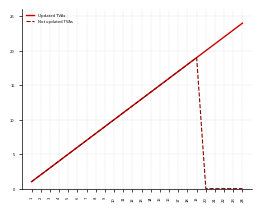

Count the number of data series in this chart.

2